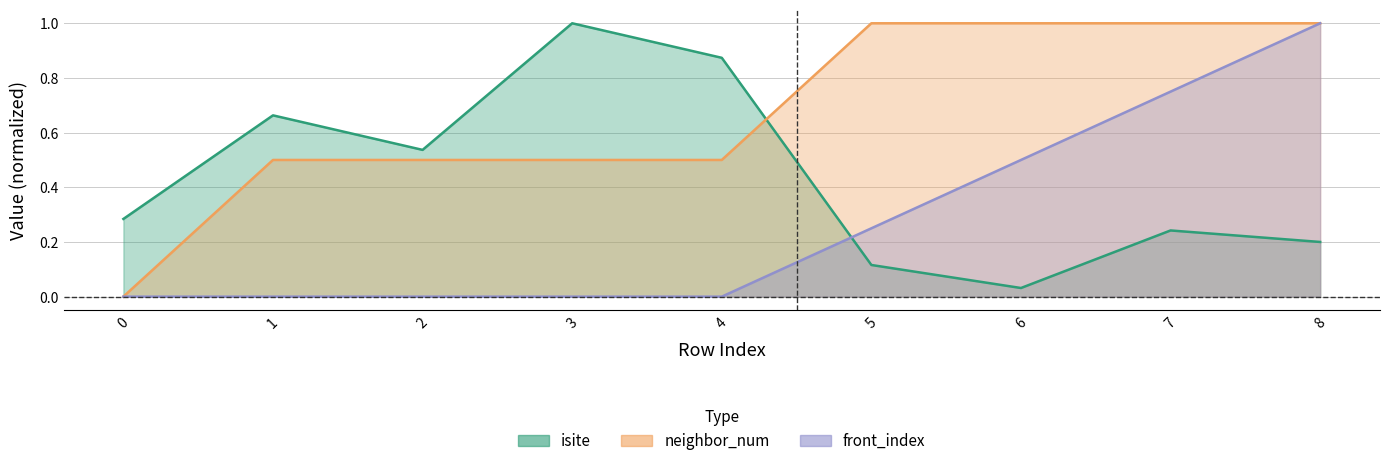

At 6, list the series in order from largest to smallest.

neighbor_num, front_index, isite